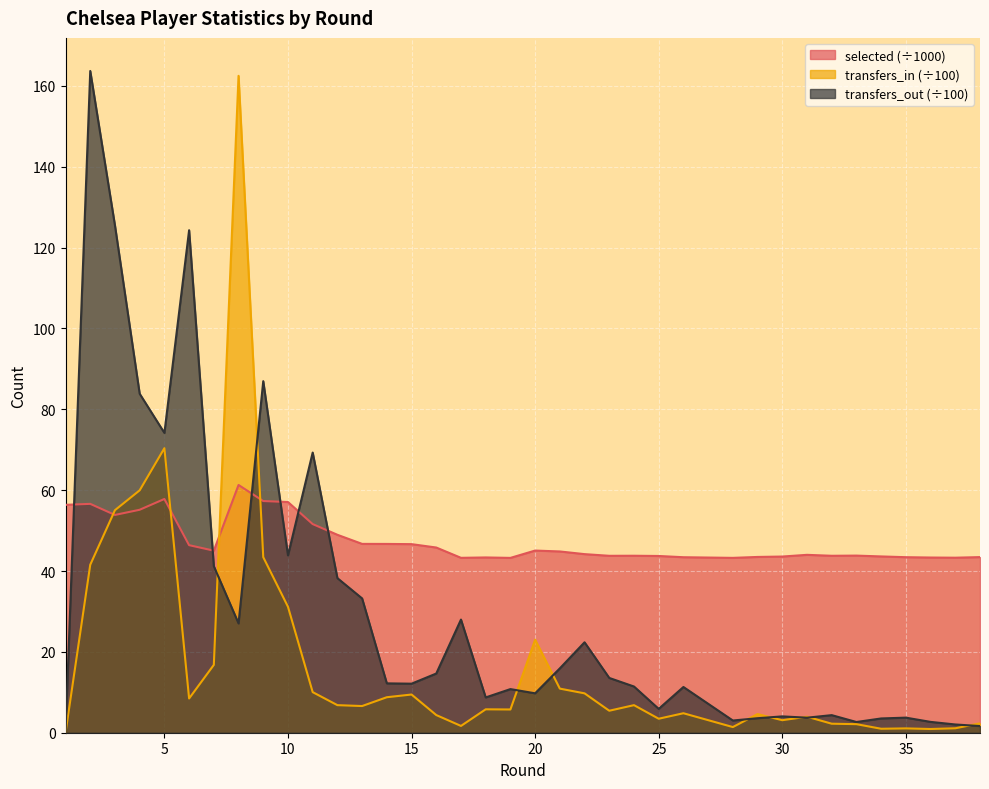

True or false: selected has a value of 43.8 at 23.

True